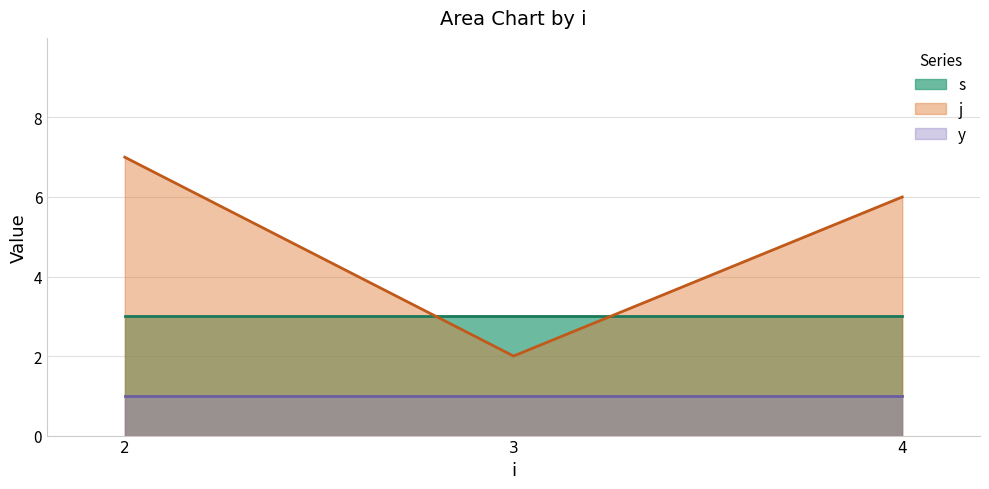

What is the greatest value displayed?

7